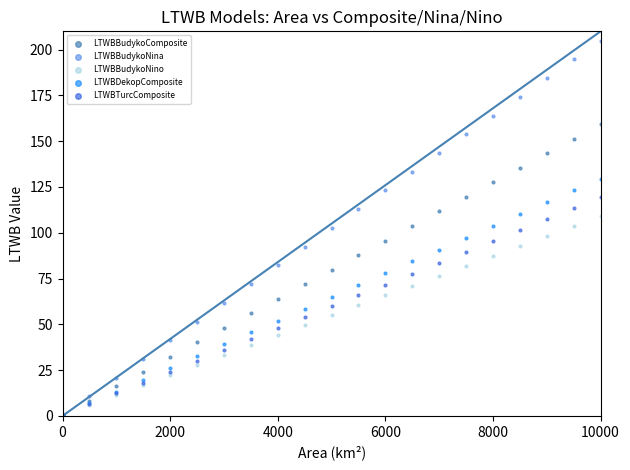

What are all the series names shown in the legend?

LTWBBudykoComposite, LTWBBudykoNina, LTWBBudykoNino, LTWBDekopComposite, LTWBTurcComposite